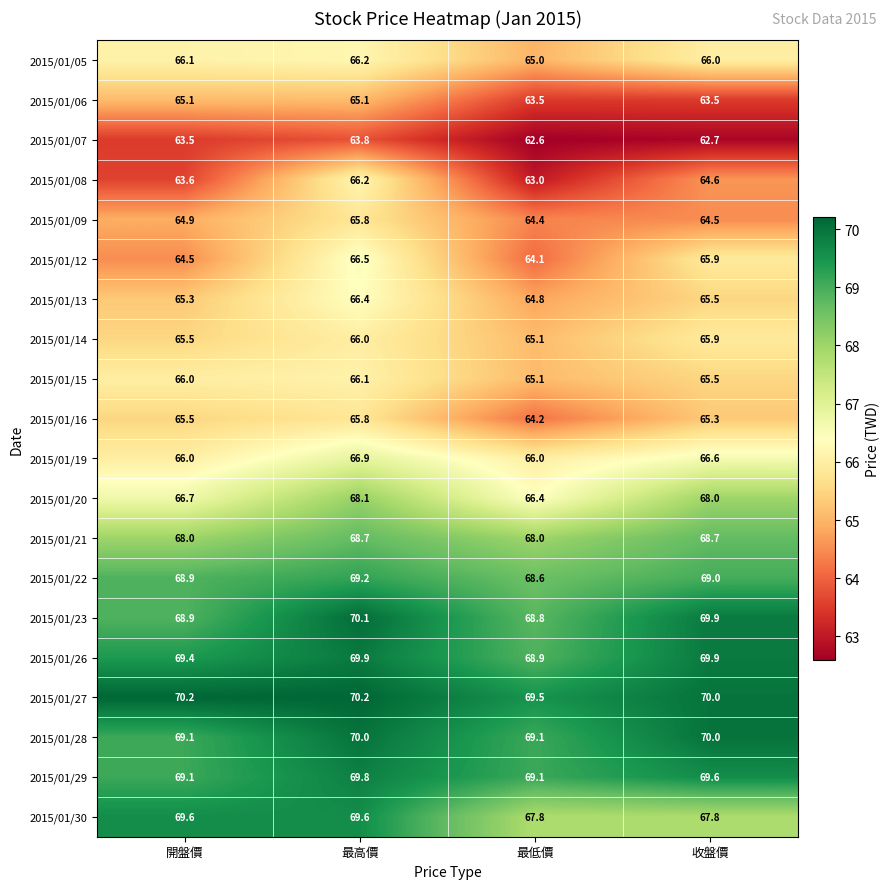

What is the lowest value of the 2015/01/26 series?

68.9